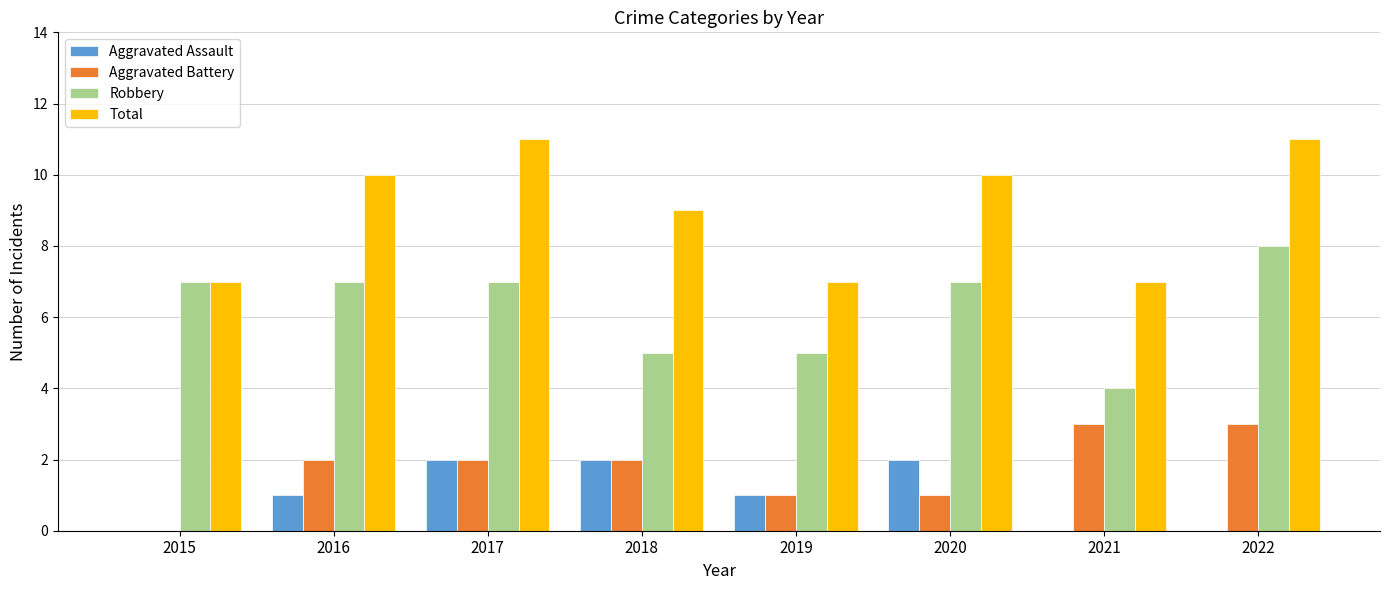

Count the number of categories in the chart.

8